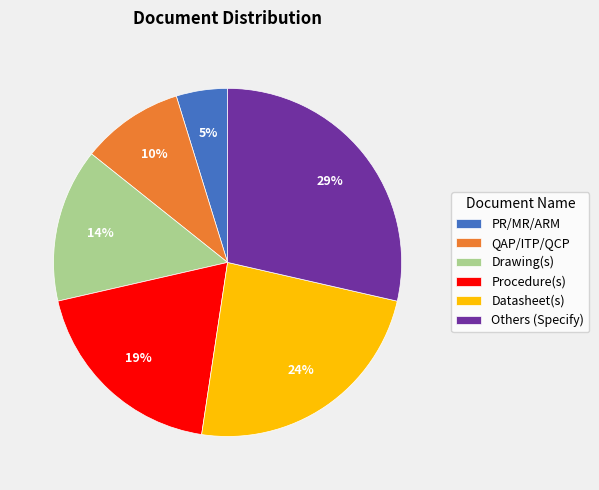

What is the smallest slice in the pie chart?

PR/MR/ARM